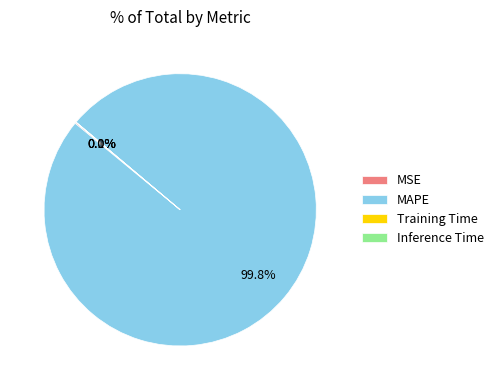

Which category has the biggest portion of the pie?

MAPE